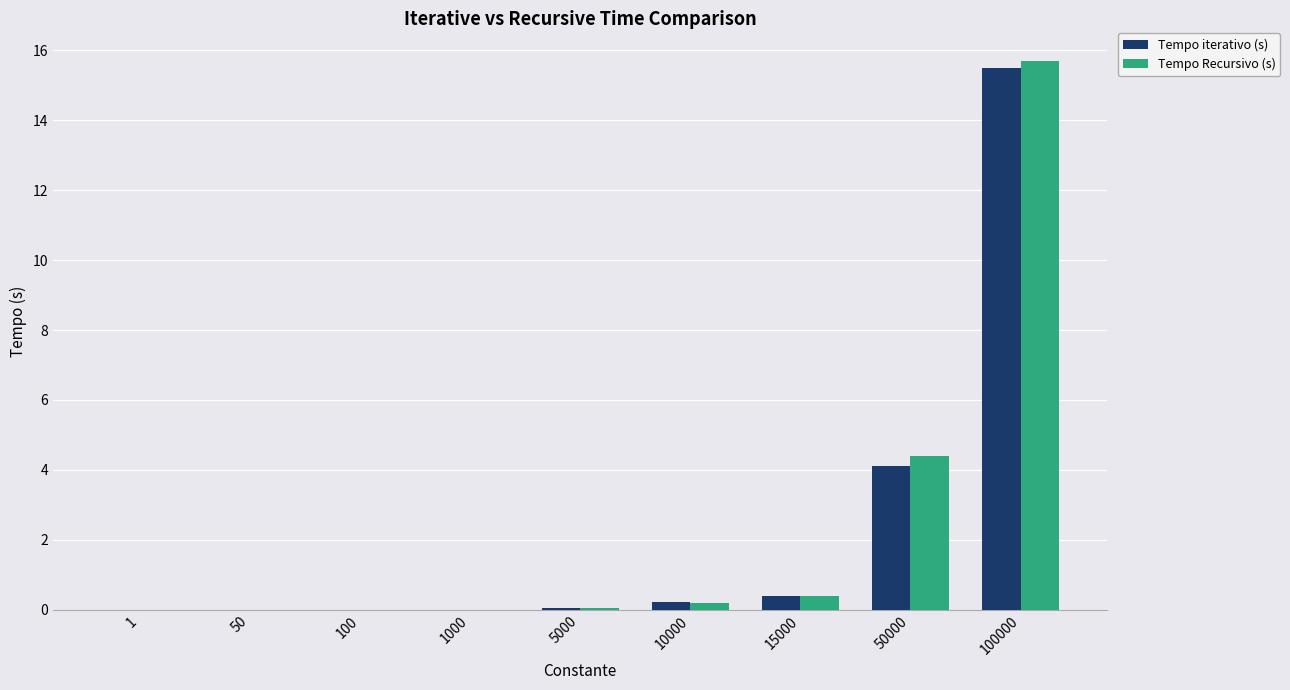

The Tempo Recursivo (s) series shows 0.0 at 50. True or false?

True